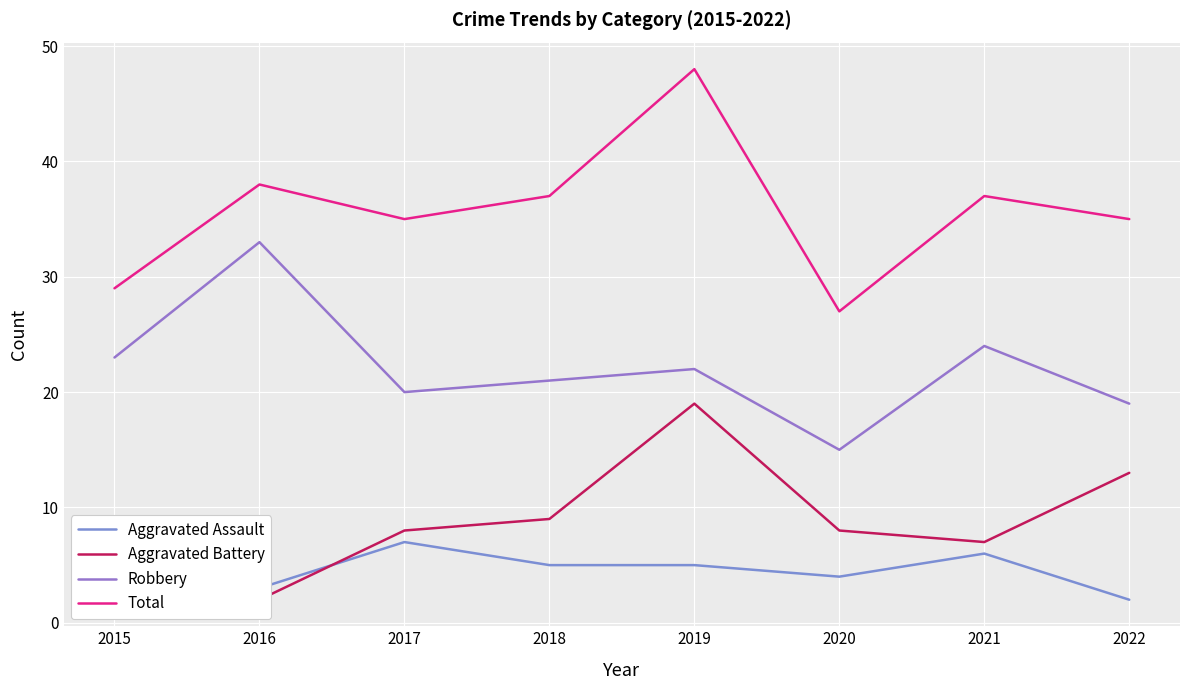

How many interior local valleys does the Total series have?

2